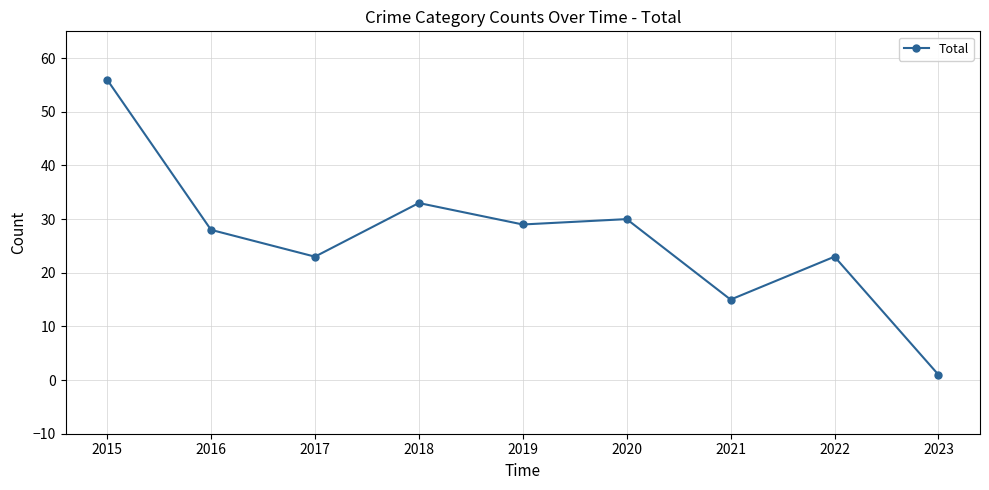

Which has a higher value, 2021 or 2017?

2017